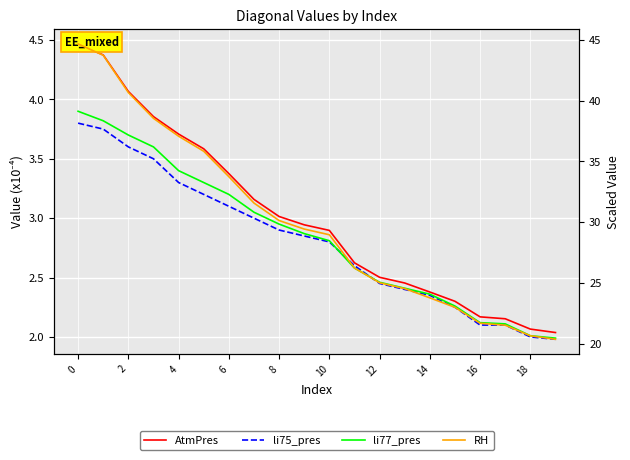

True or false: li75_pres has more than 1 points higher than both neighbors.

False